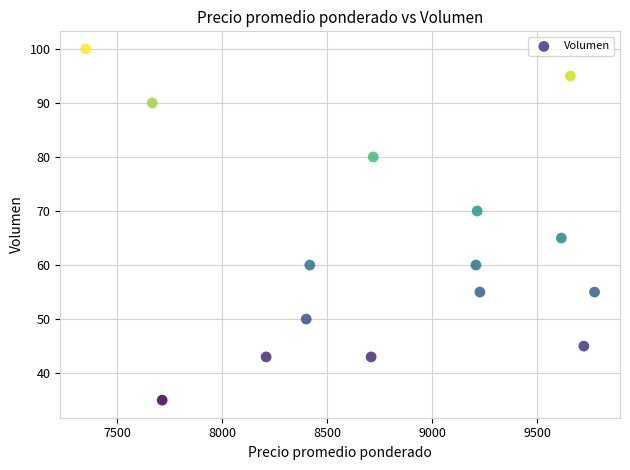

What is the range of Y values (max minus min)?

65